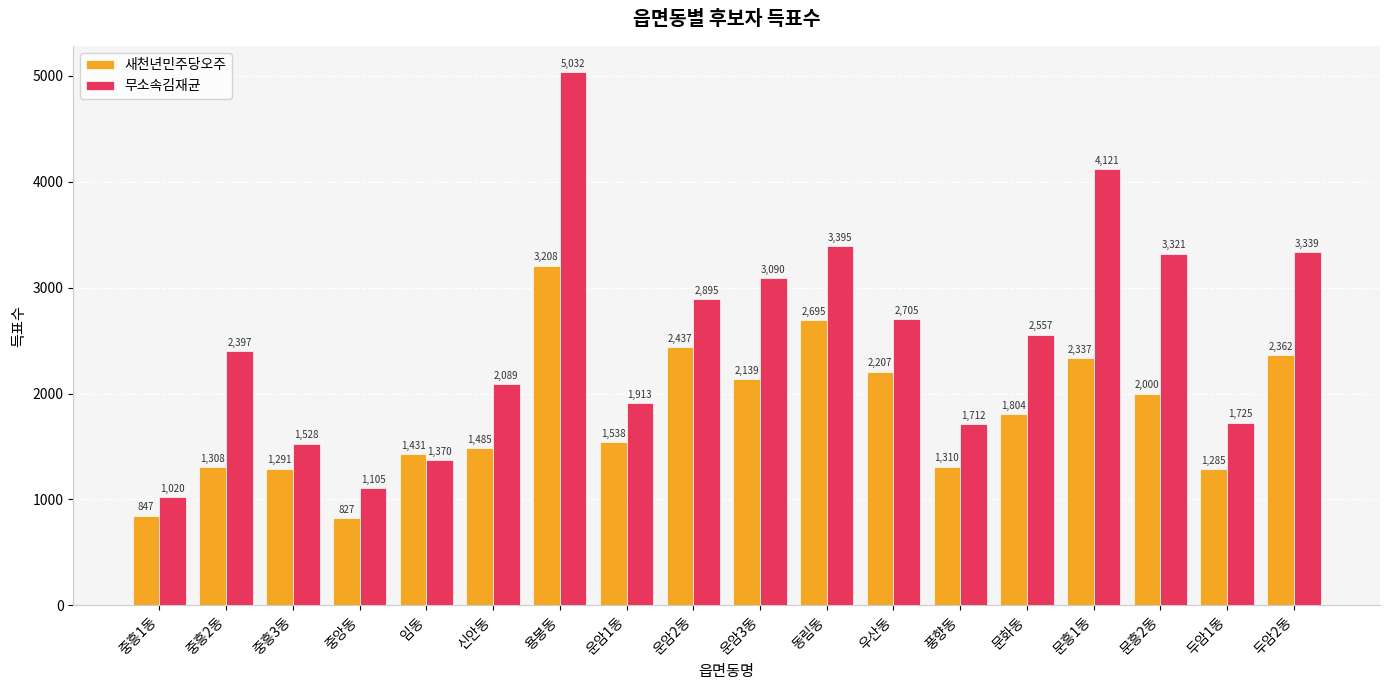

Which series changed the most between 중앙동 and 두암2동?

무소속김재균